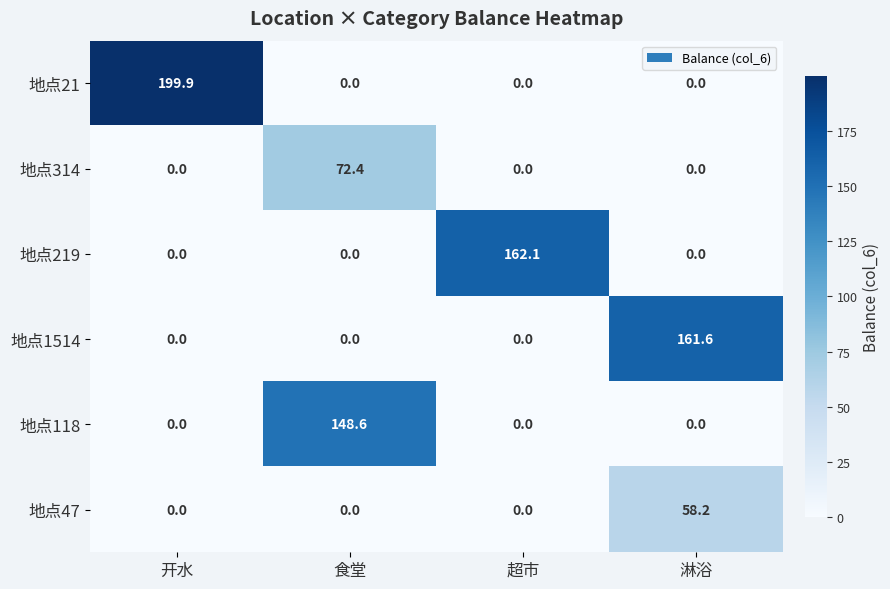

At how many categories does at least one series exceed 95?

4